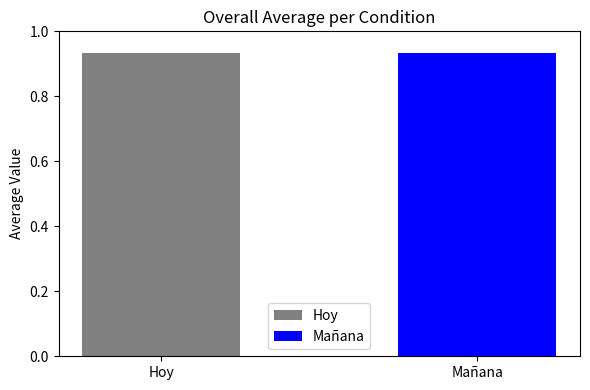

Is the value of Mañana at 9 greater than the value of Hoy at 12?

No